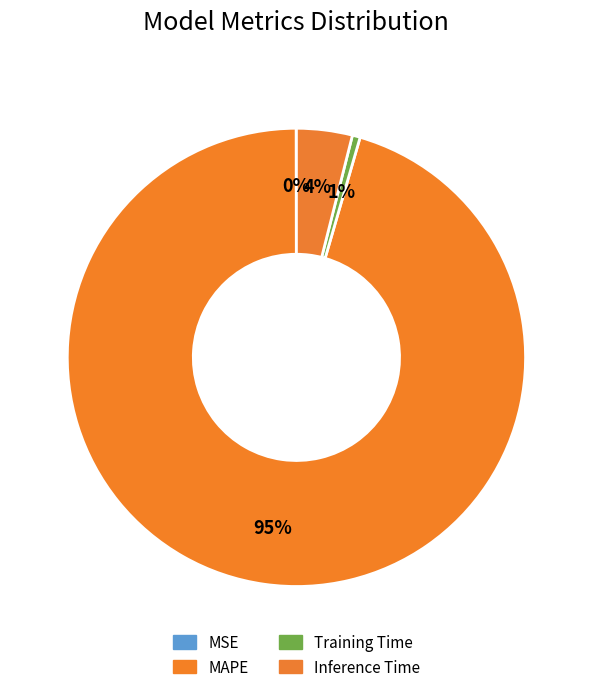

Combined, what portion of the pie is MAPE and MSE?

95.5%